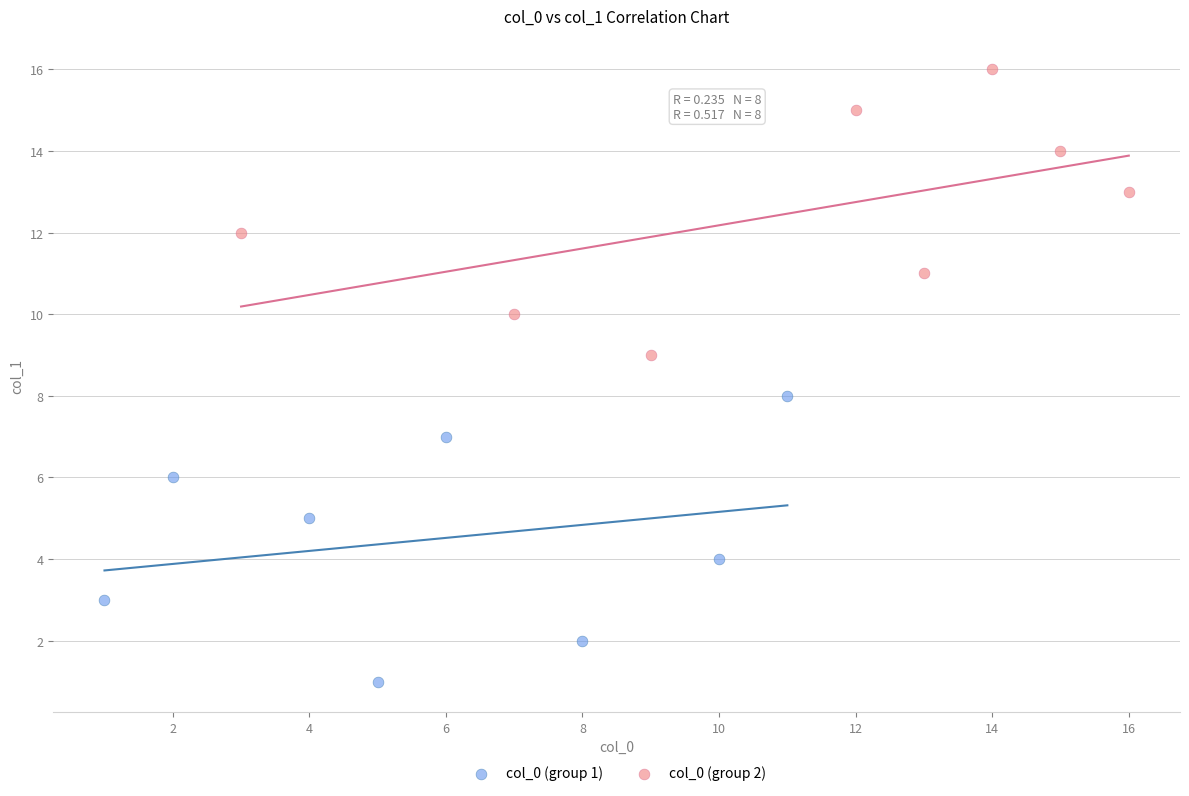

Which series contains the highest Y value?

col_0 (group 2)